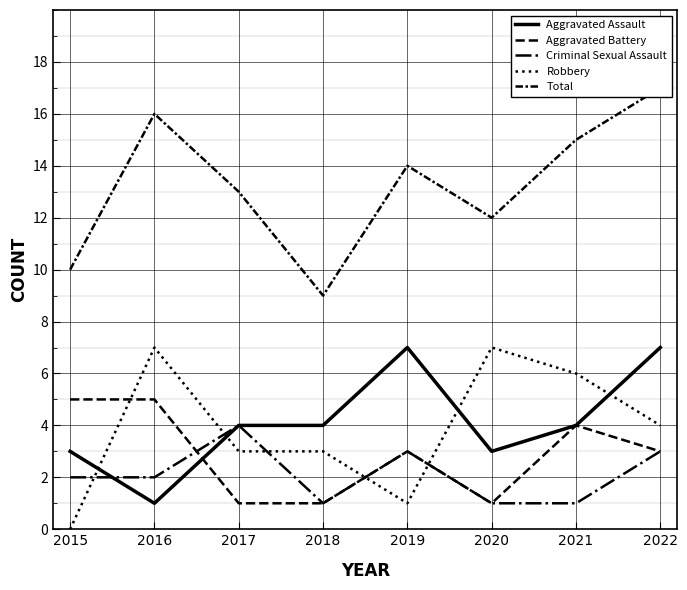

Is the value of Aggravated Battery at 2022 greater than the value of Total at 2015?

No